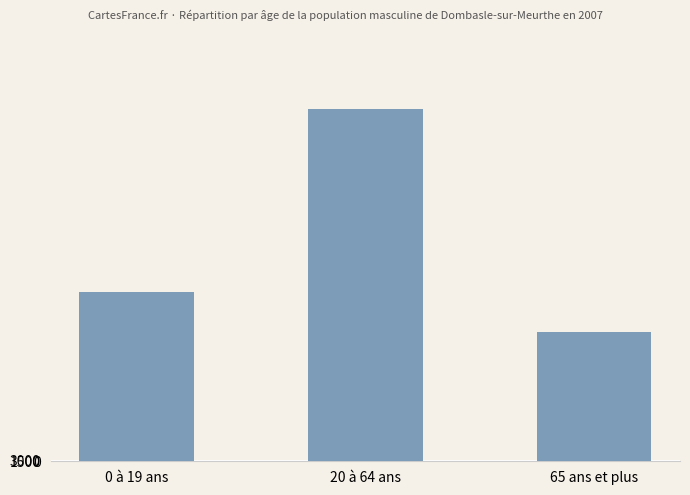

At which label is the value closest to 1951000?

0 à 19 ans